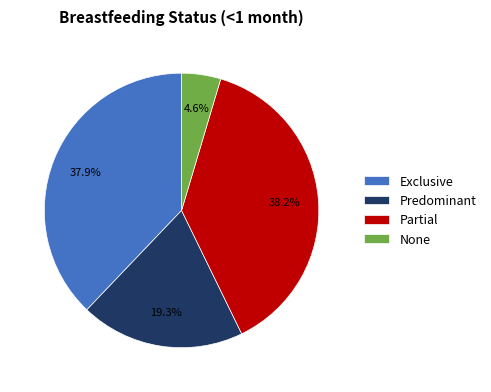

The Predominant slice represents 6% of the pie. True or false?

False